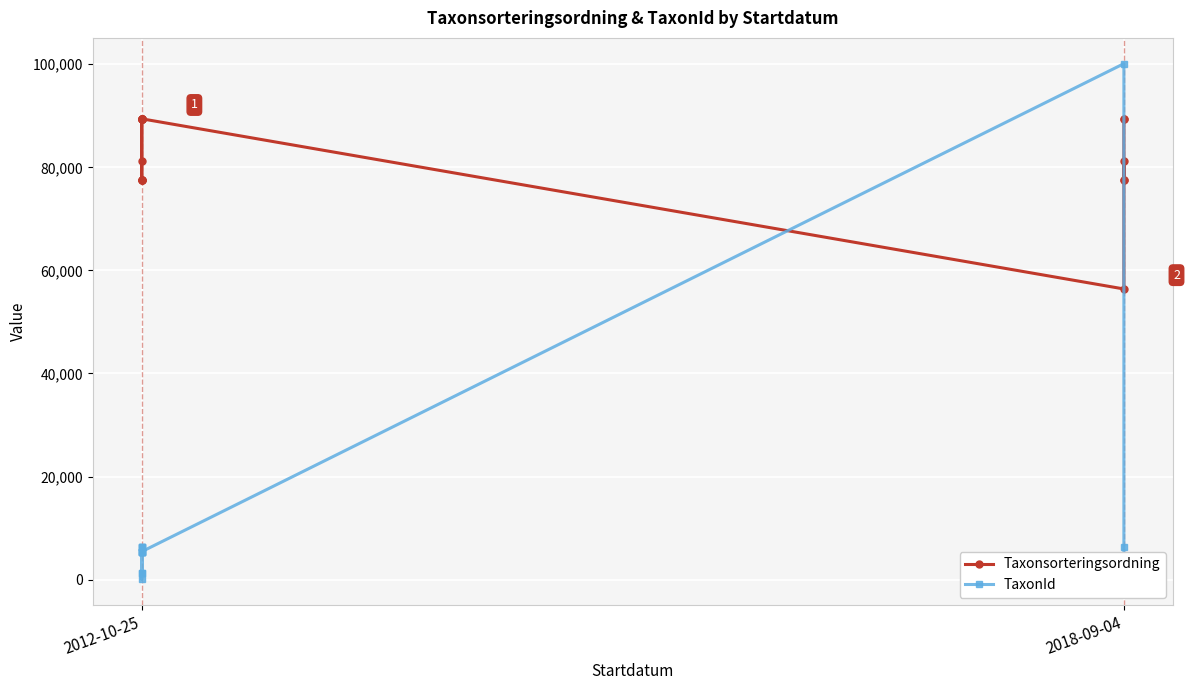

What is the difference between the maximum and second lowest values in the Taxonsorteringsordning series?

11906